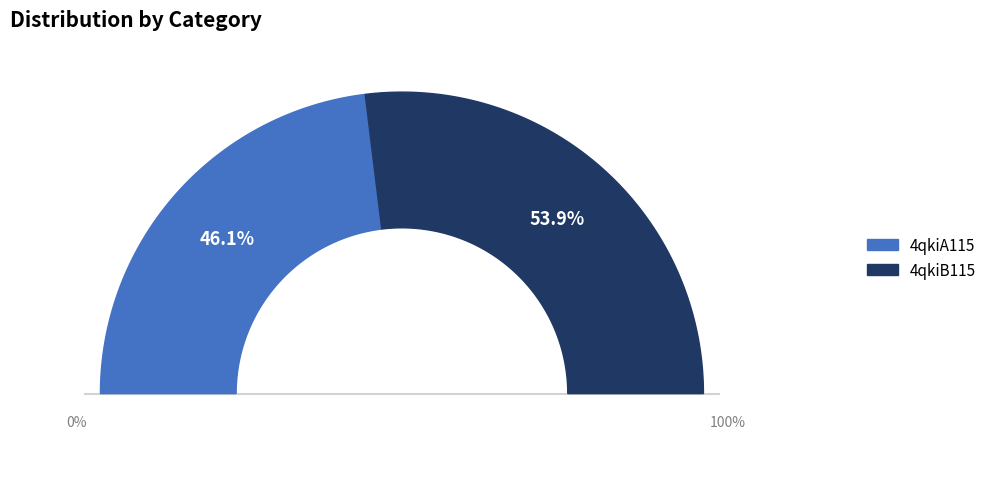

Which slice is the smallest?

4qkiA115